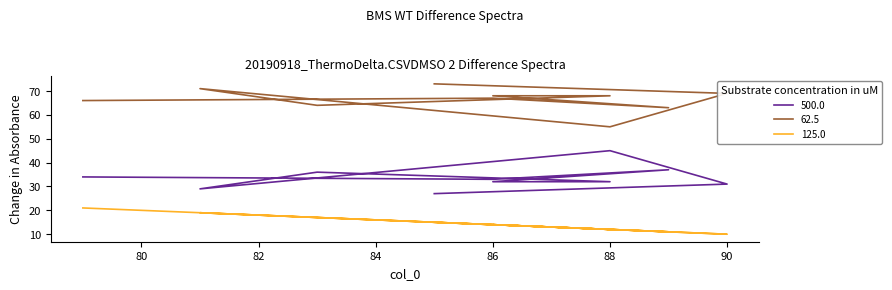

What is the difference between the col_1 values at 86 and 88?

2